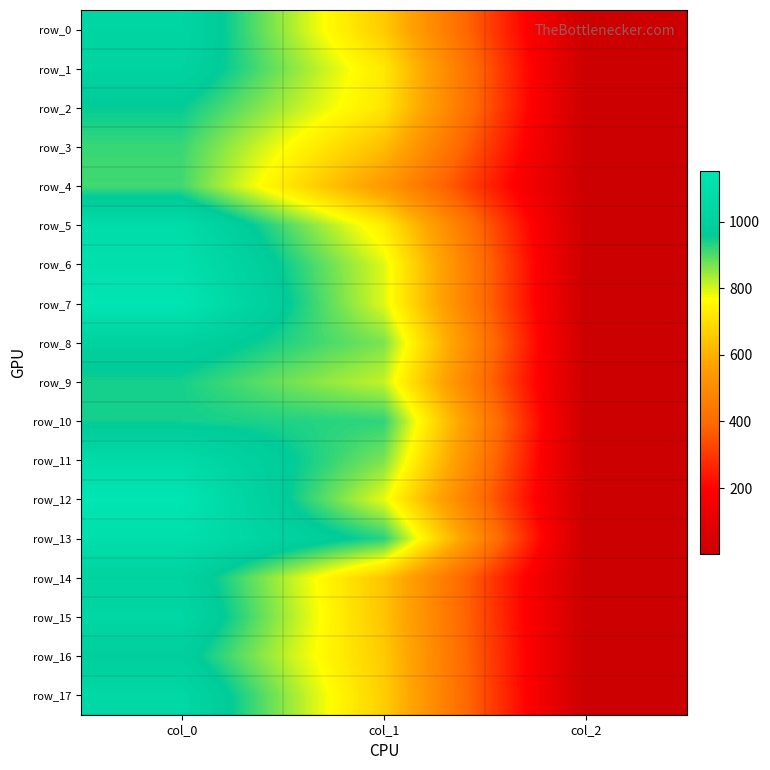

How many data points in row_16 are less than 658?

1